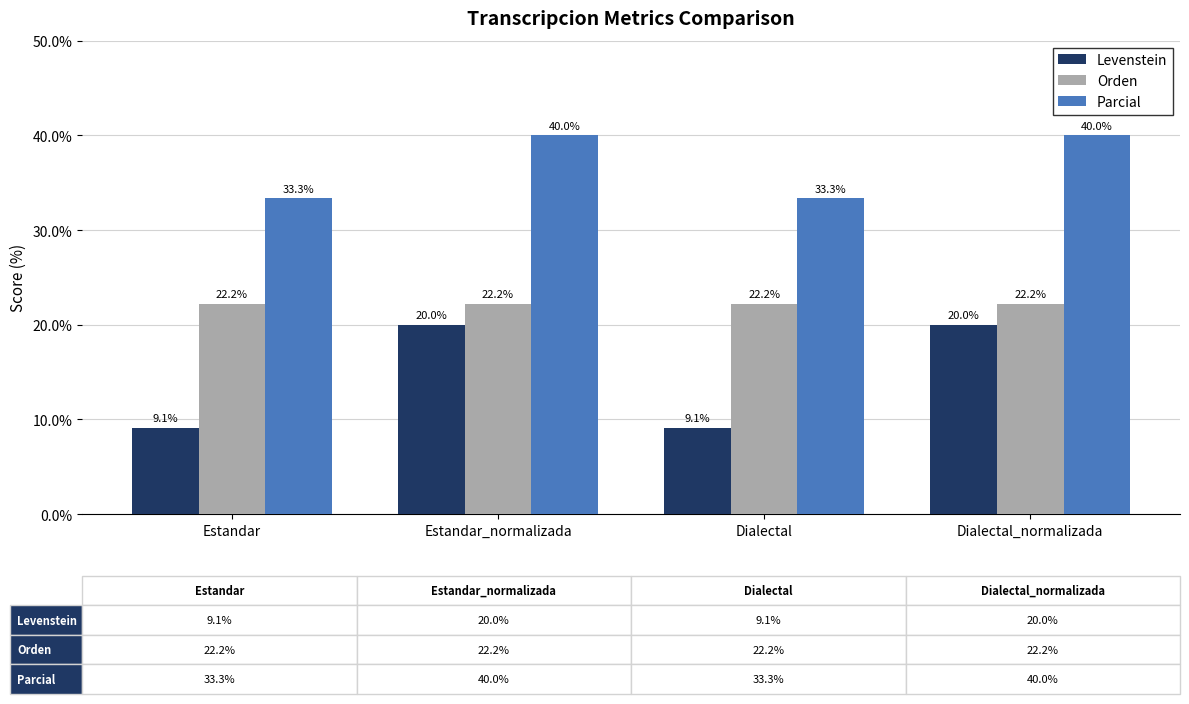

The value of Parcial at Dialectal_normalizada is 68.2. True or false?

False